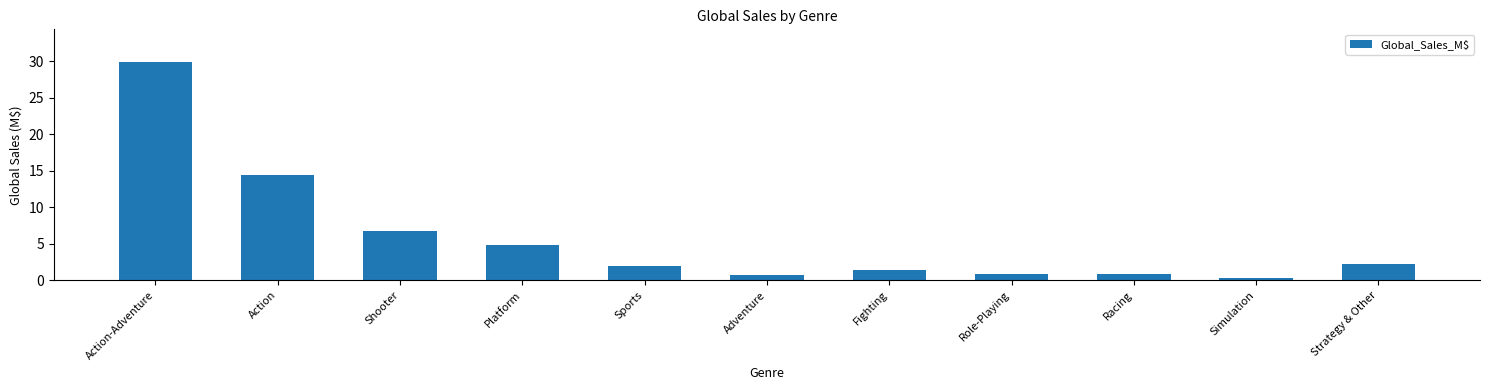

True or false: the data shows 6.4 at Platform.

False